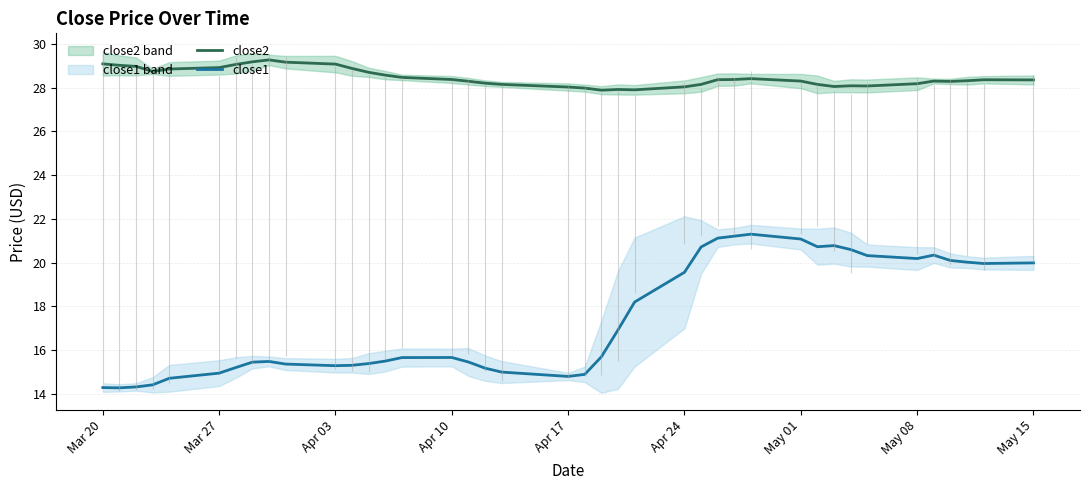

Is it true that close1 equals 20.0 at May 15?

True